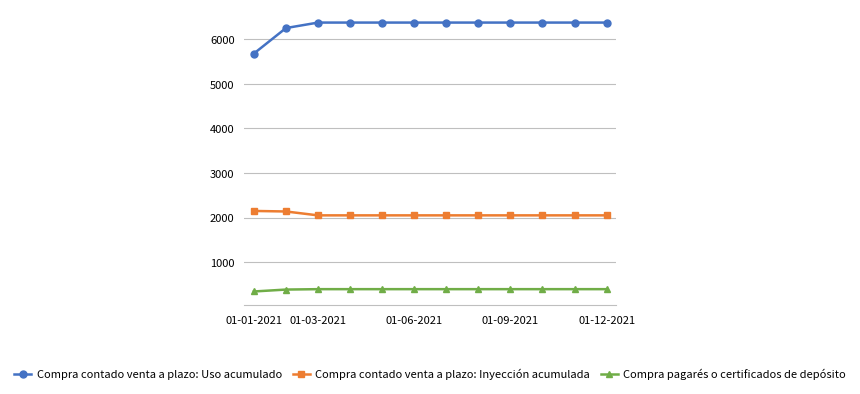

True or false: Compra pagarés o certificados de depósito and Compra contado venta a plazo: Uso acumulado intersect in this chart.

False